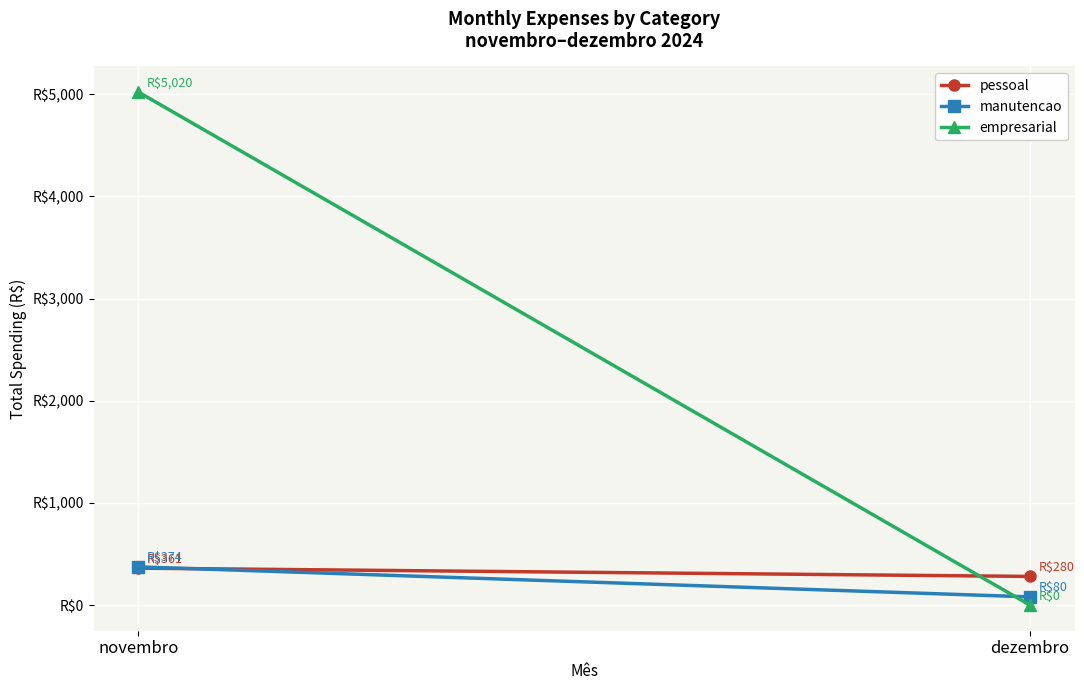

What is the total value across all series at dezembro?

360.4